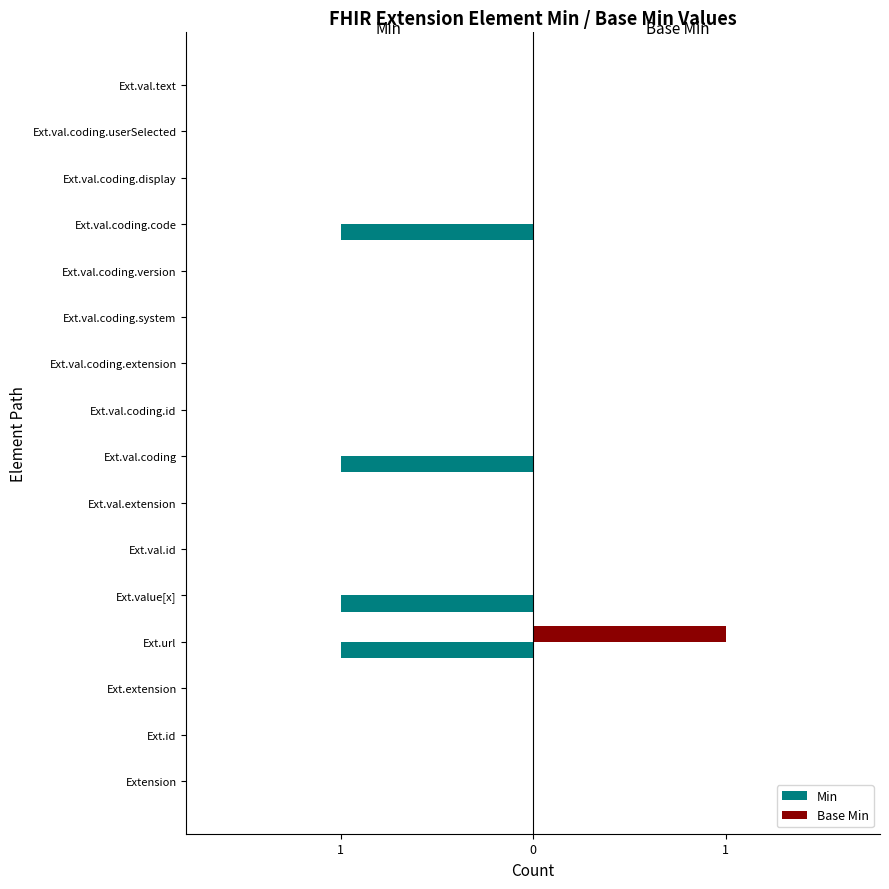

What are all the series names shown in the legend?

Min, Base Min